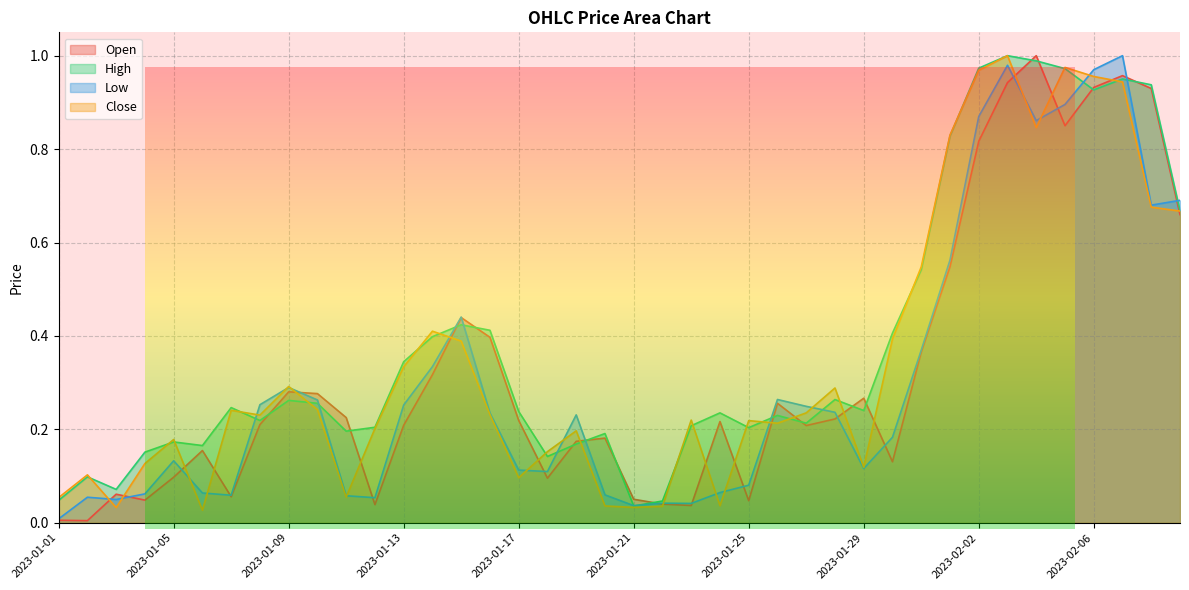

Rank the series by their maximum value, from highest to lowest.

Open, High, Low, Close